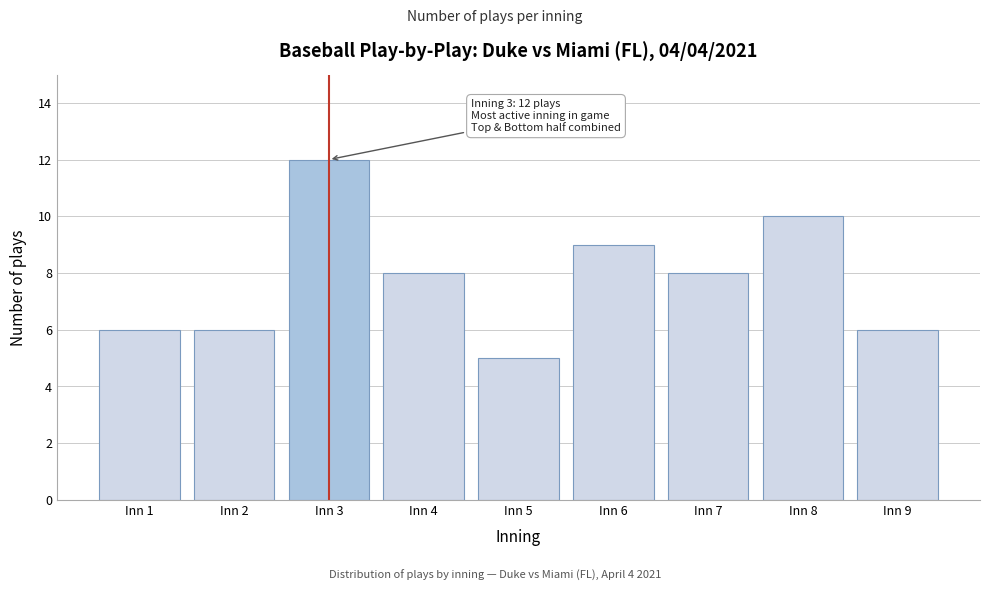

Reading left to right, list all the values displayed in this chart.

6	6	12	8	5	9	8	10	6